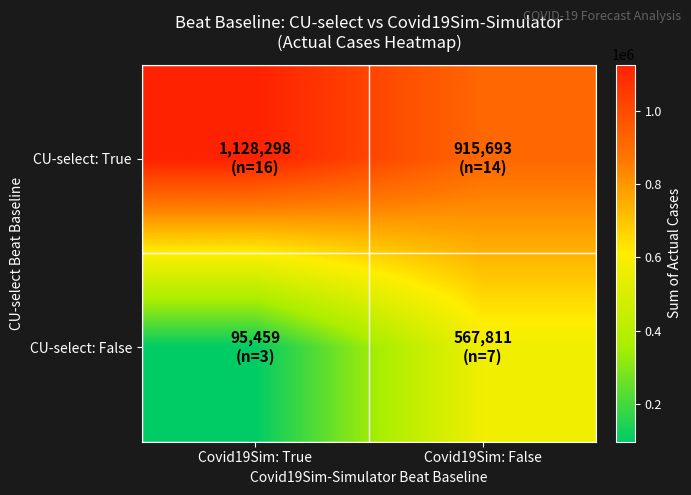

At which category is the sum across all series the highest?

Covid19Sim: False